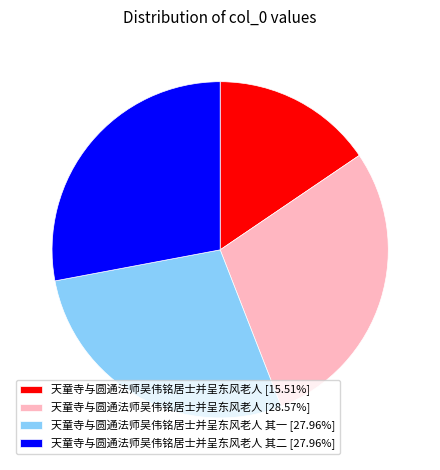

What is the ratio of the value at 天童寺与圆通法师吴伟铭居士并呈东风老人 其一 [27.96%] to the value at 天童寺与圆通法师吴伟铭居士并呈东风老人 [28.57%]?

1.0